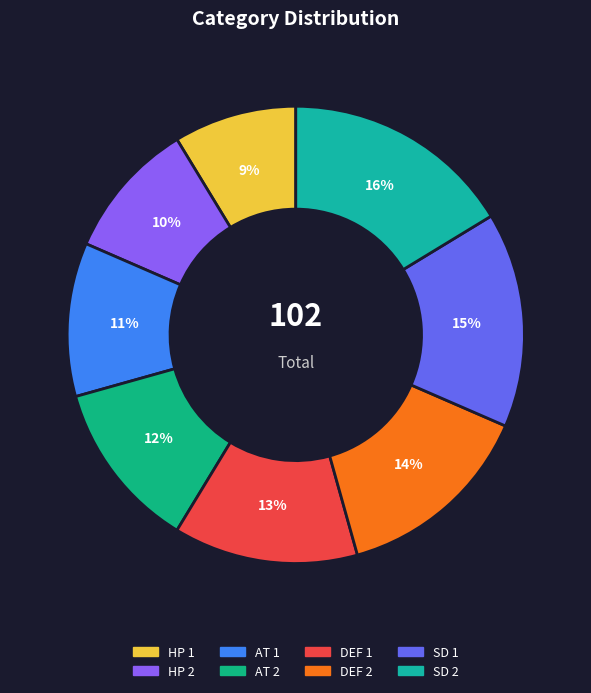

Is it true that SD 1 is 8% of the pie?

False